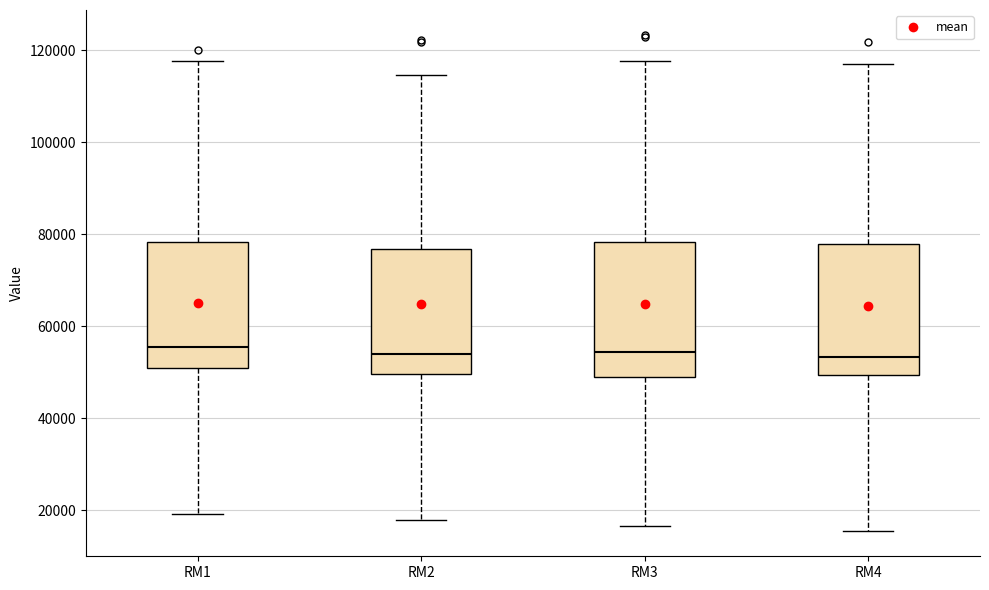

Reading left to right, transcribe this box plot: for each box, give where its median line is, the range the box spans, and where its two whiskers end, as read against the y-axis. The values are not printed on the chart, so give them approximately, as read against the axis.

RM1: median 56000, box 50000 to 78000, whiskers 20000 to 118000
RM2: median 54000, box 50000 to 76000, whiskers 18000 to 114000
RM3: median 54000, box 50000 to 78000, whiskers 16000 to 118000
RM4: median 54000, box 50000 to 78000, whiskers 16000 to 116000